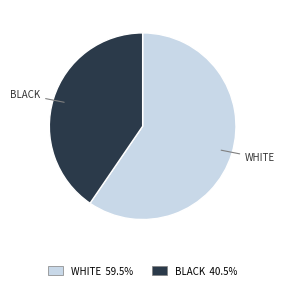

Is there a majority slice in this chart?

Yes